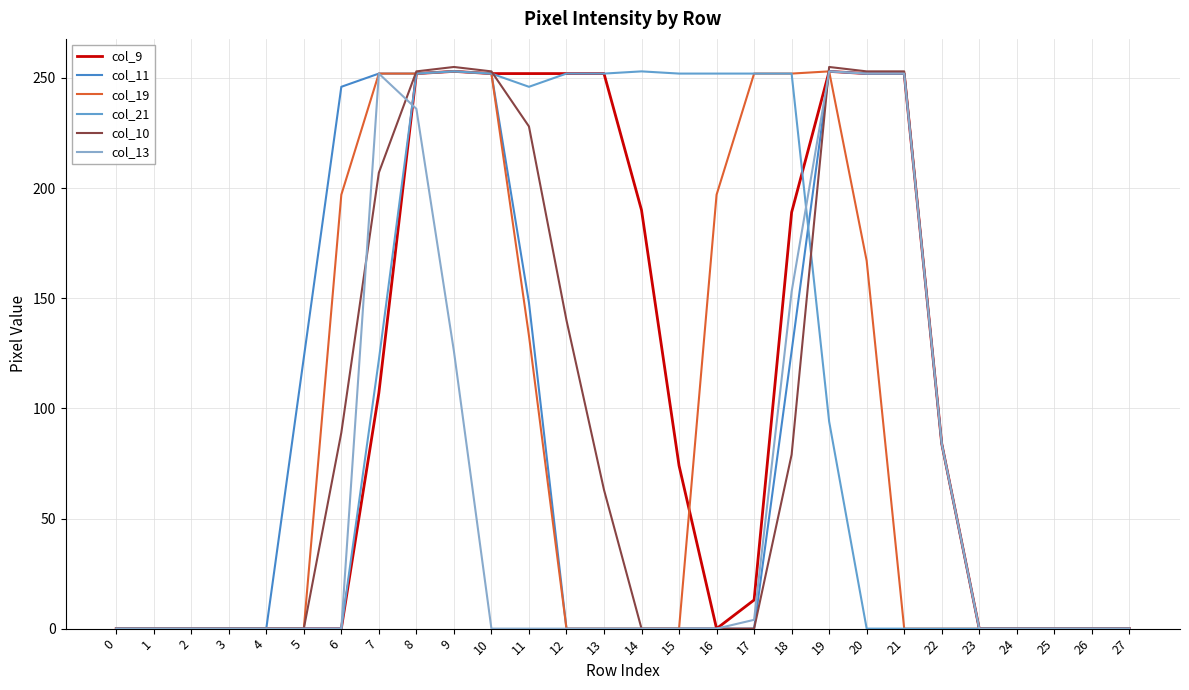

Rank the categories by col_11 value from highest to lowest.

9, 19, 7, 8, 10, 20, 21, 6, 11, 18, 5, 22, 0, 1, 2, 3, 4, 12, 13, 14, 15, 16, 17, 23, 24, 25, 26, 27